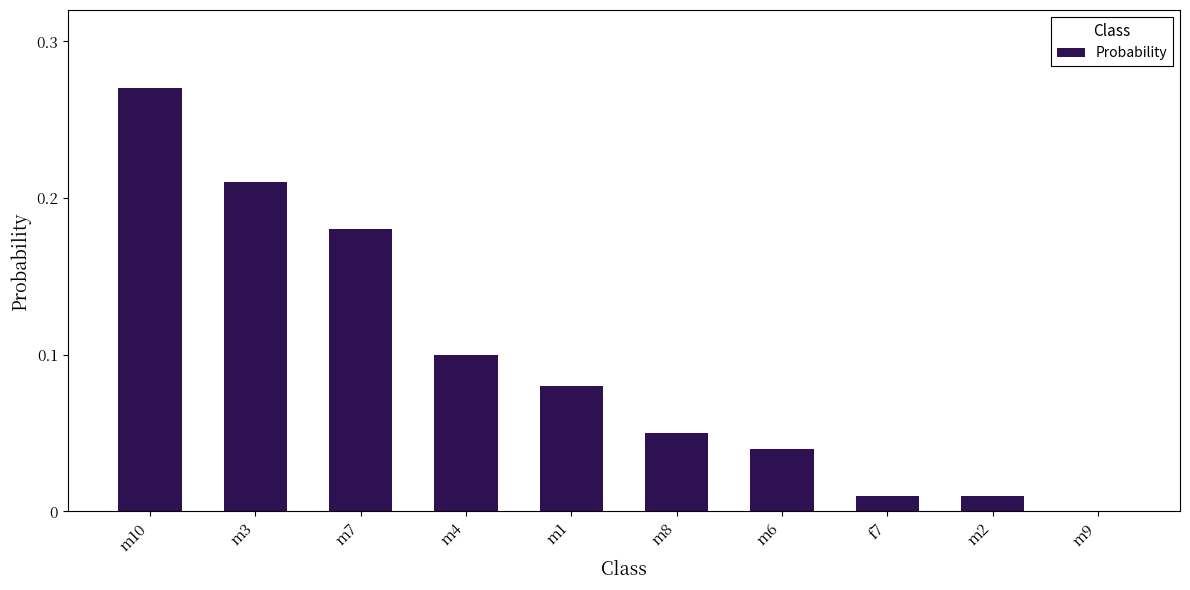

Which category has the highest value across all series?

m10